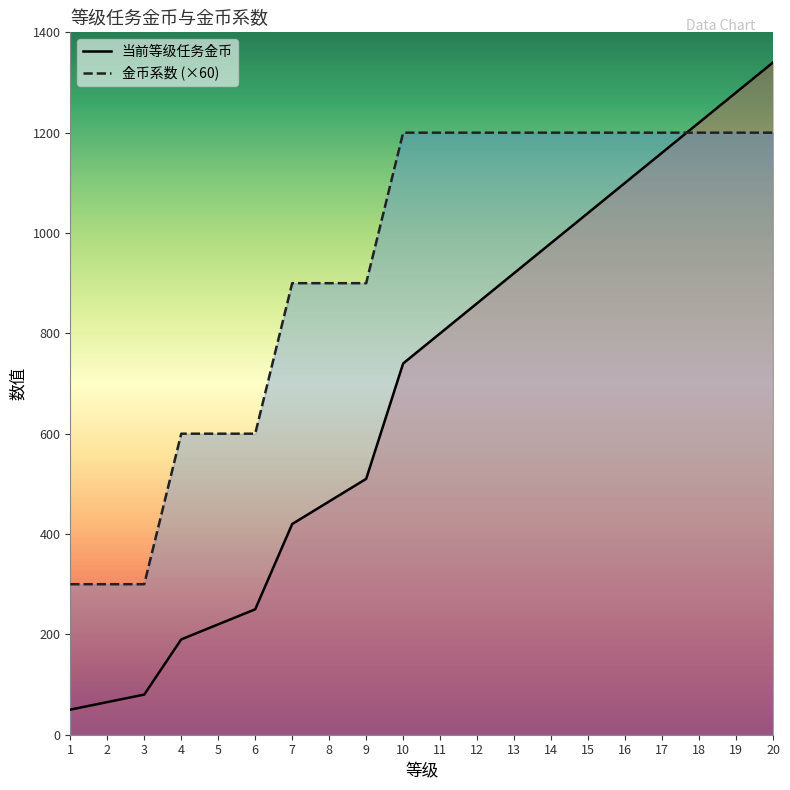

What is the difference between the 金币系数 values at 5 and 3?

300